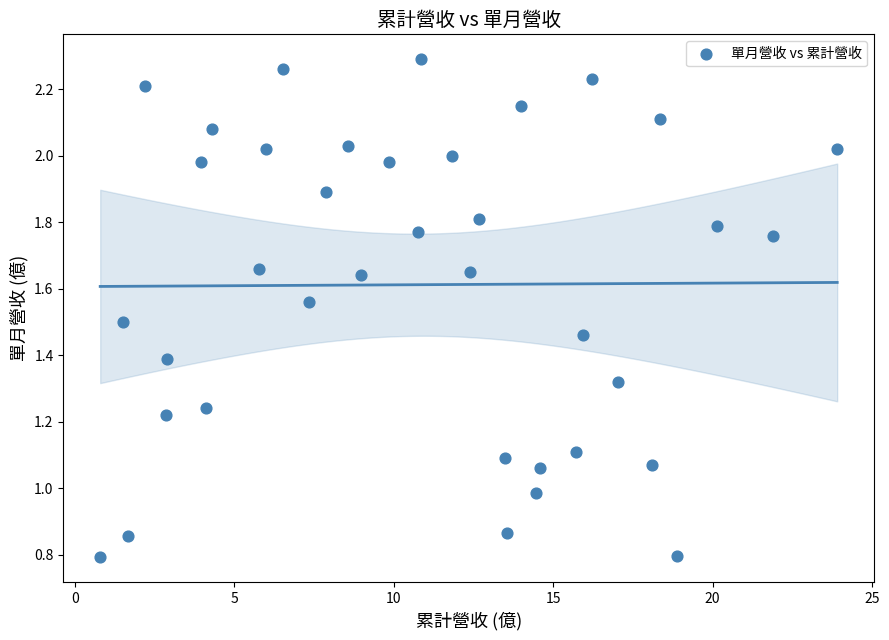

What is the range of X values (max minus min)?

23.1